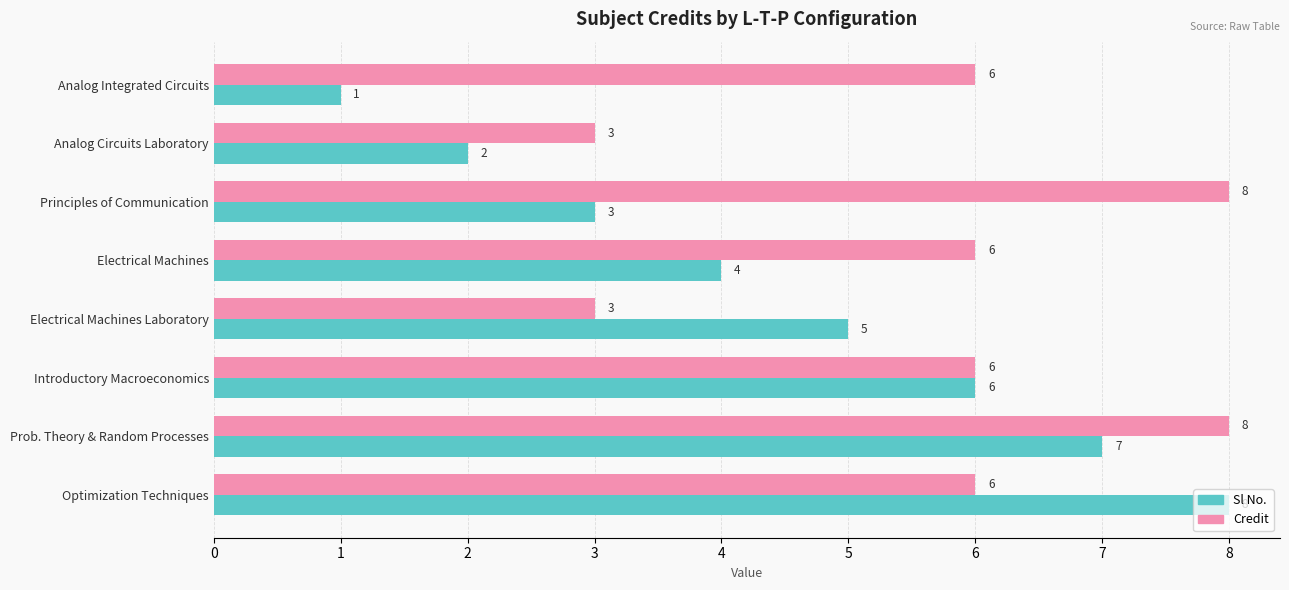

Which category has the lowest value across all series?

Analog Integrated Circuits